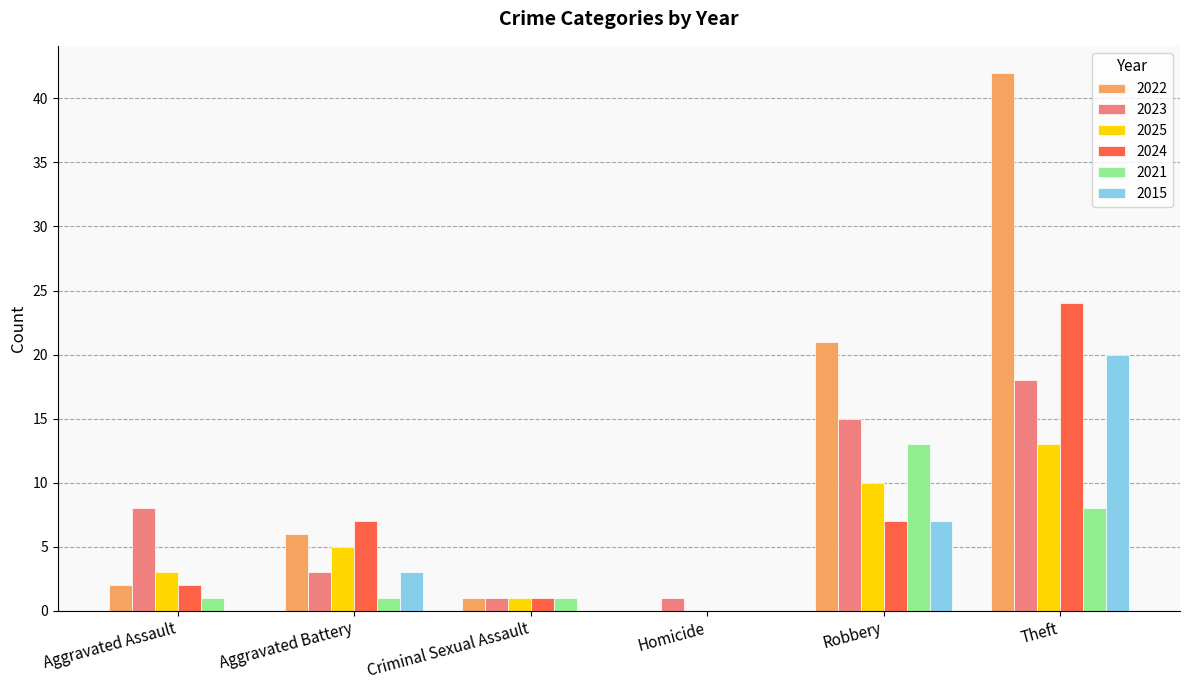

What is the highest value of the 2021 series?

13